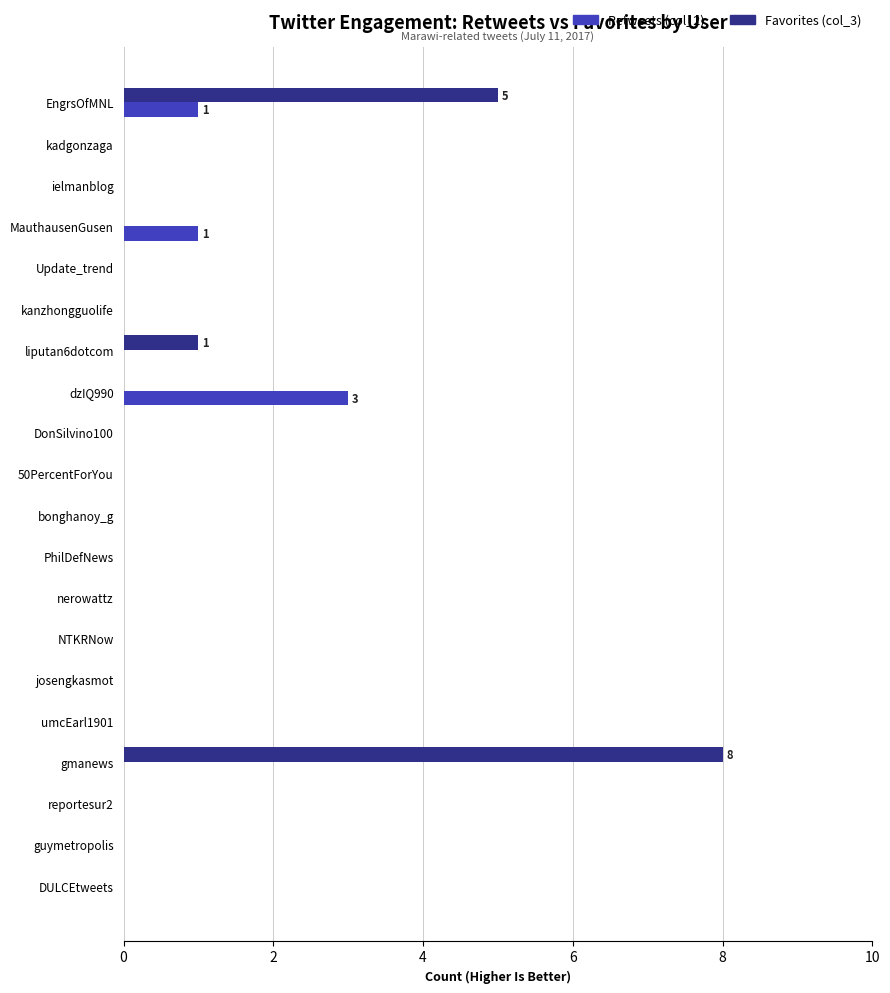

Which category has the highest value across all series?

gmanews